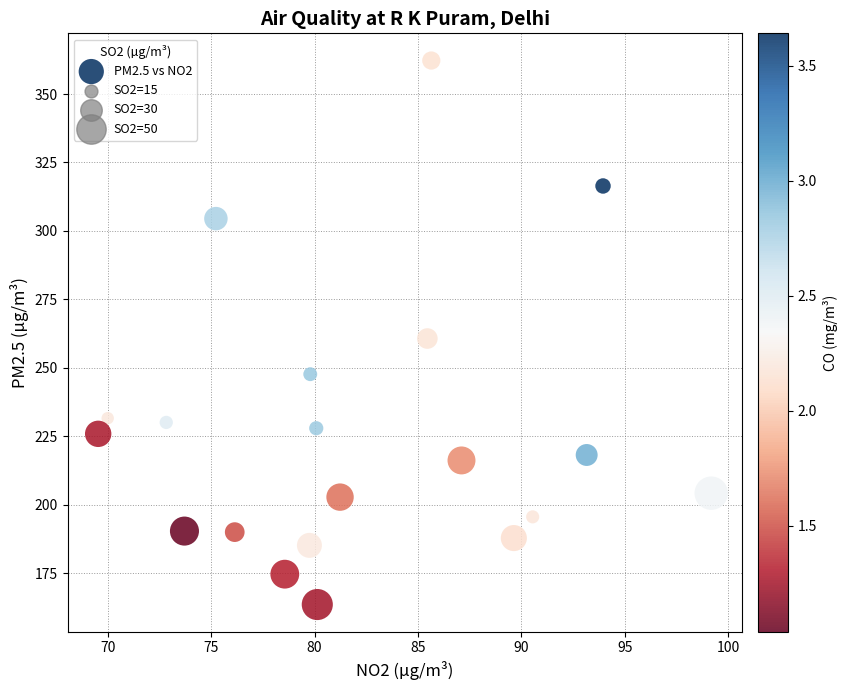

What is the range of Y values (max minus min)?

198.7